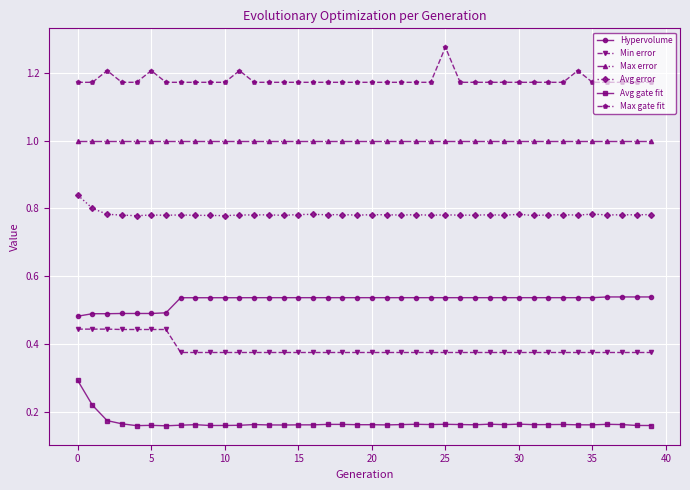

What are all the series names shown in the legend?

Hypervolume, Min error, Max error, Avg error, Avg gate fit, Max gate fit